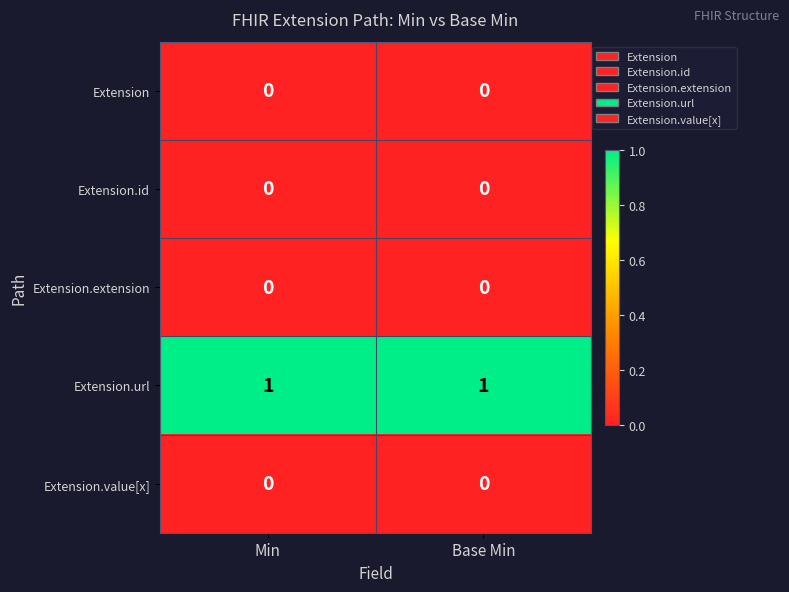

The Extension.id series shows 0 at Min. True or false?

True